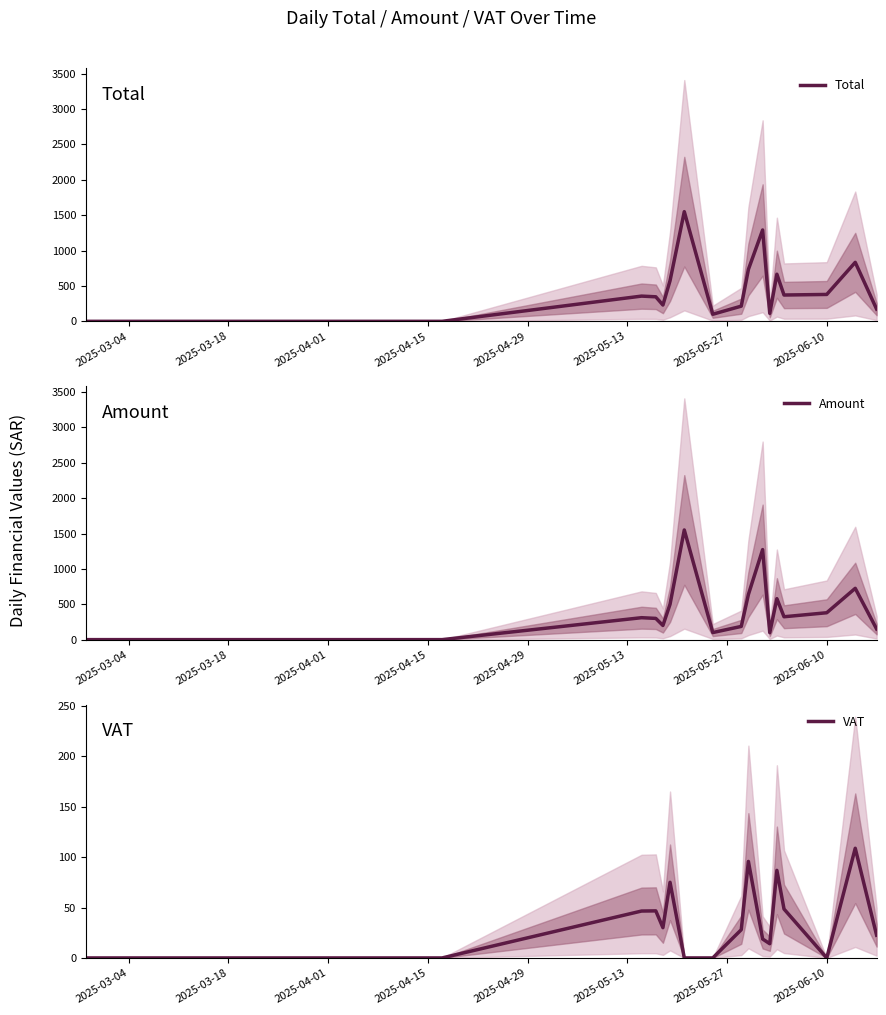

True or false: VAT and Amount cross at least once.

False